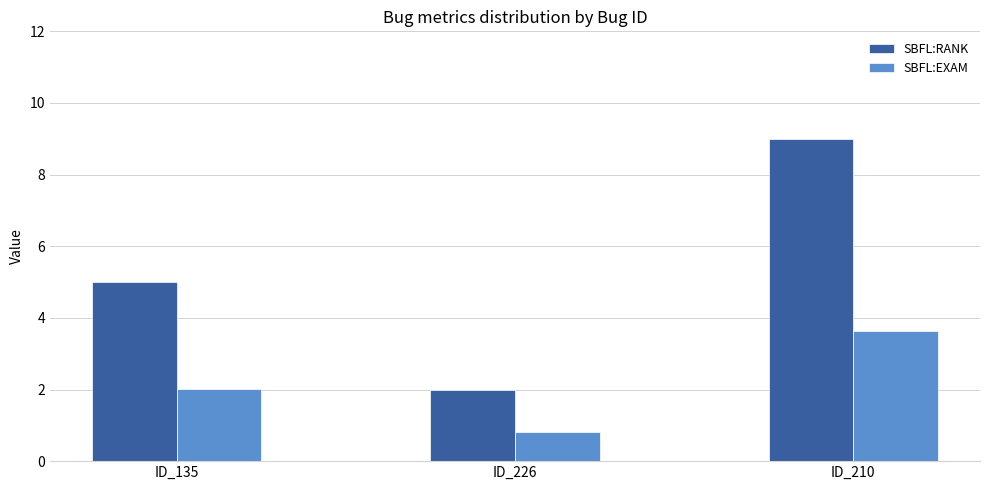

Count the SBFL:EXAM values in the range 0 to 3.

2